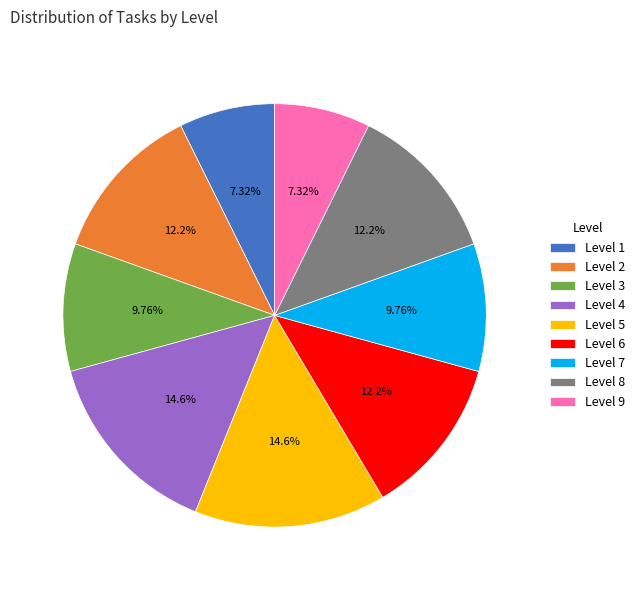

What is the ratio of the value at Level 8 to the value at Level 9?

1.7